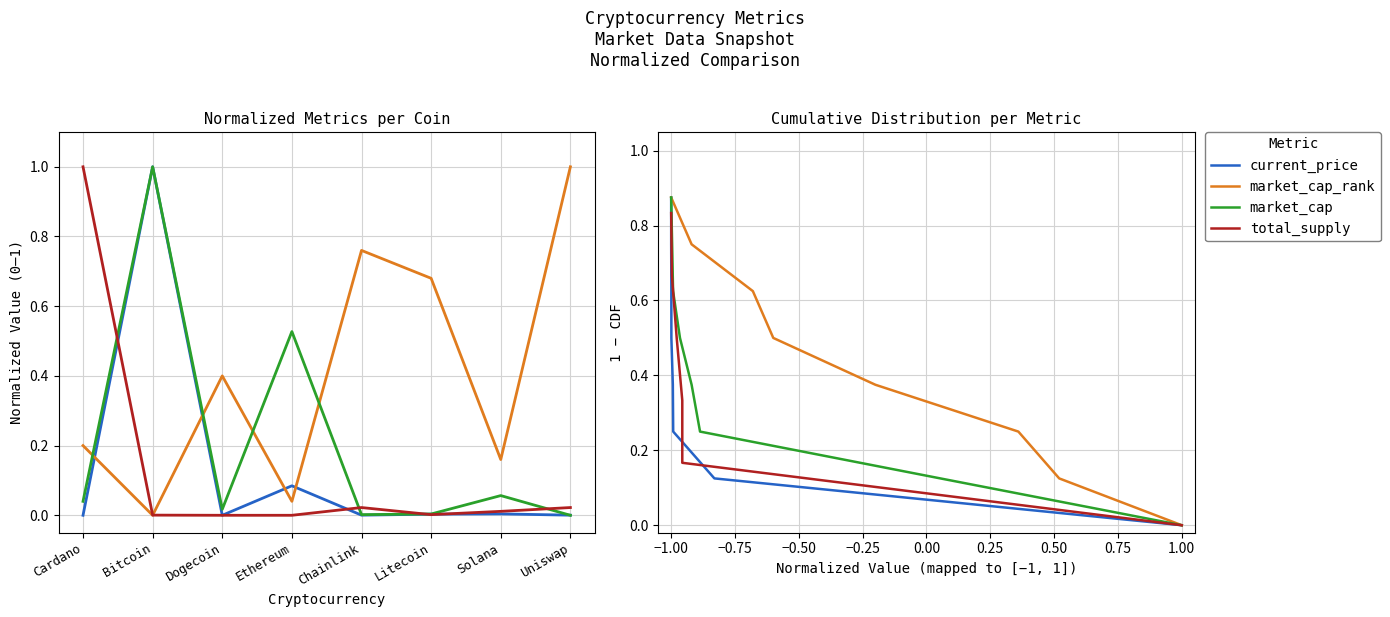

What are all the series names shown in the legend?

current_price, market_cap_rank, market_cap, total_supply